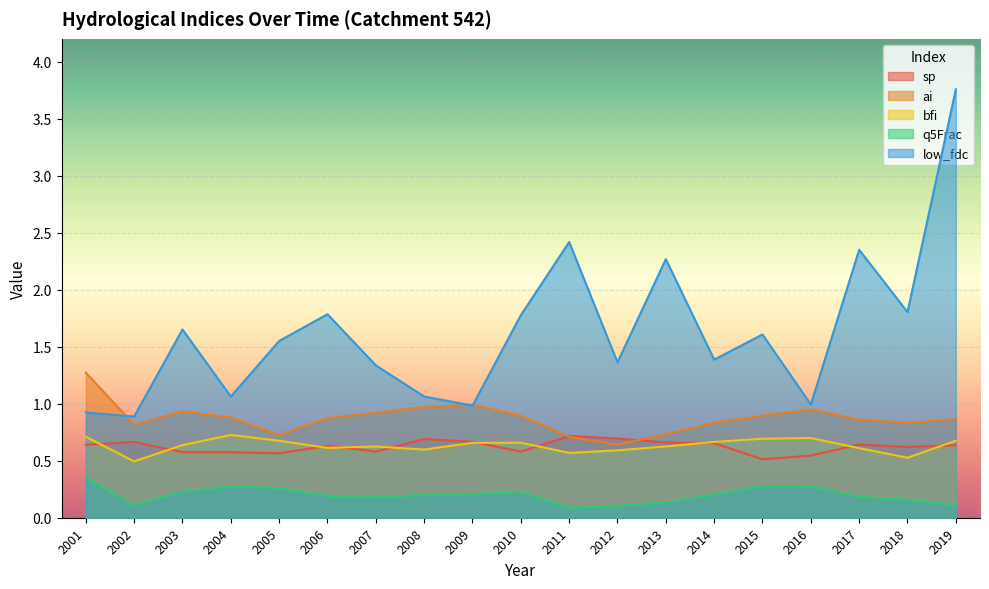

Reading left to right, what are all the values shown in this chart?

sp: 0.6	0.7	0.6	0.6	0.6	0.6	0.6	0.7	0.7	0.6	0.7	0.7	0.7	0.7	0.5	0.5	0.6	0.6	0.6
ai: 1.3	0.8	0.9	0.9	0.7	0.9	0.9	1.0	1.0	0.9	0.7	0.6	0.7	0.8	0.9	0.9	0.9	0.8	0.9
bfi: 0.7	0.5	0.6	0.7	0.7	0.6	0.6	0.6	0.7	0.7	0.6	0.6	0.6	0.7	0.7	0.7	0.6	0.5	0.7
q5Frac: 0.3	0.1	0.2	0.3	0.3	0.2	0.2	0.2	0.2	0.2	0.1	0.1	0.1	0.2	0.3	0.3	0.2	0.2	0.1
low_fdc: 0.9	0.9	1.7	1.1	1.6	1.8	1.3	1.1	1.0	1.8	2.4	1.4	2.3	1.4	1.6	1.0	2.4	1.8	3.8